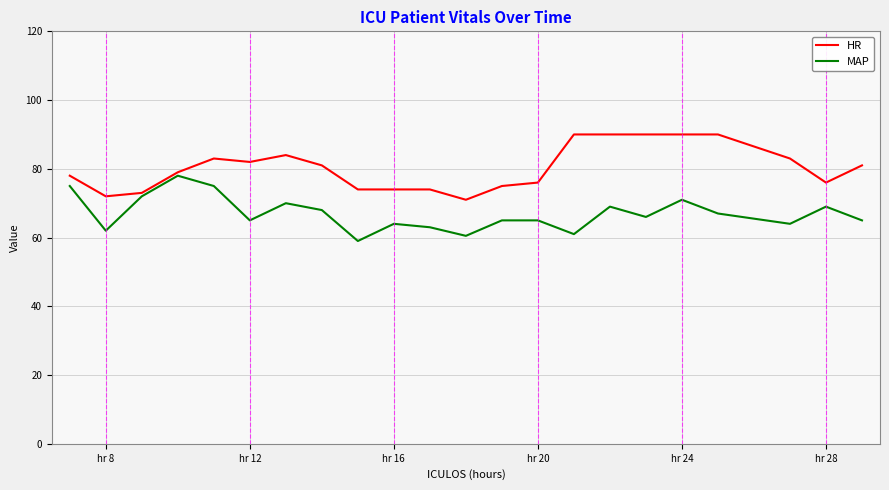

Which series has the largest total across all categories?

HR